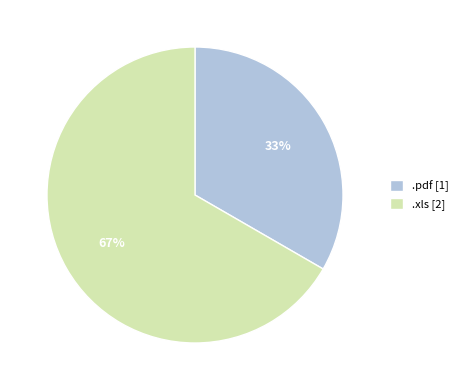

Is there a majority slice in this chart?

Yes